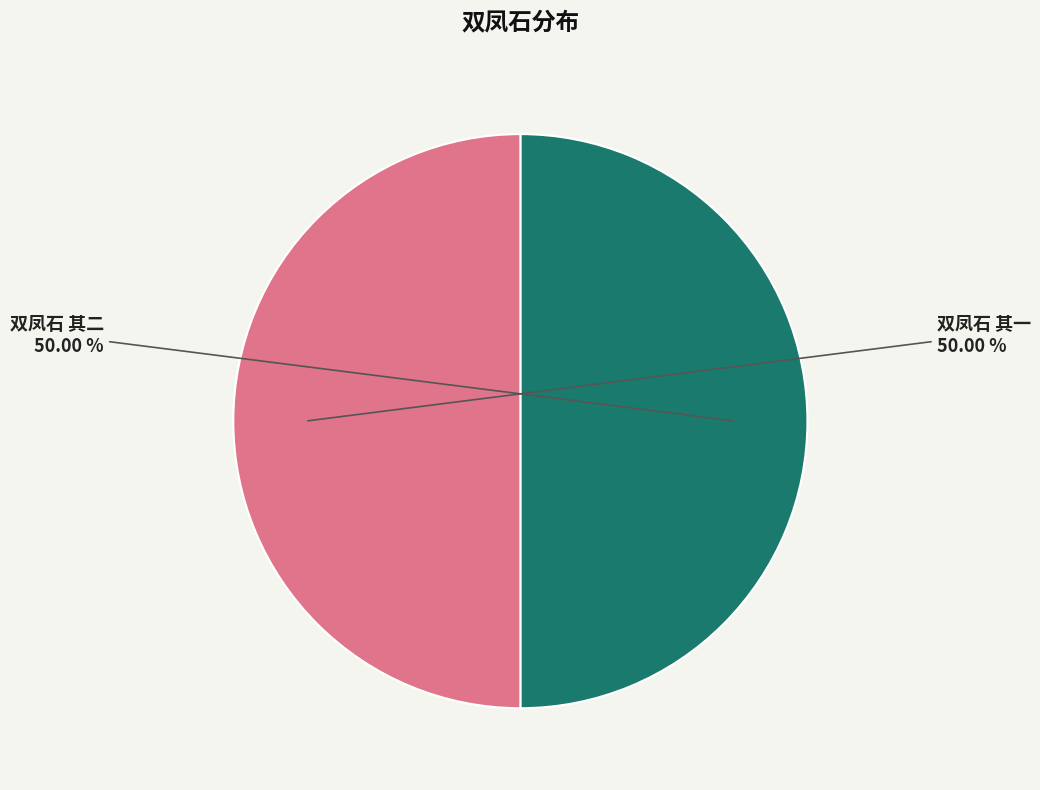

Is it true that 双凤石 其二 is 50% of the pie?

True